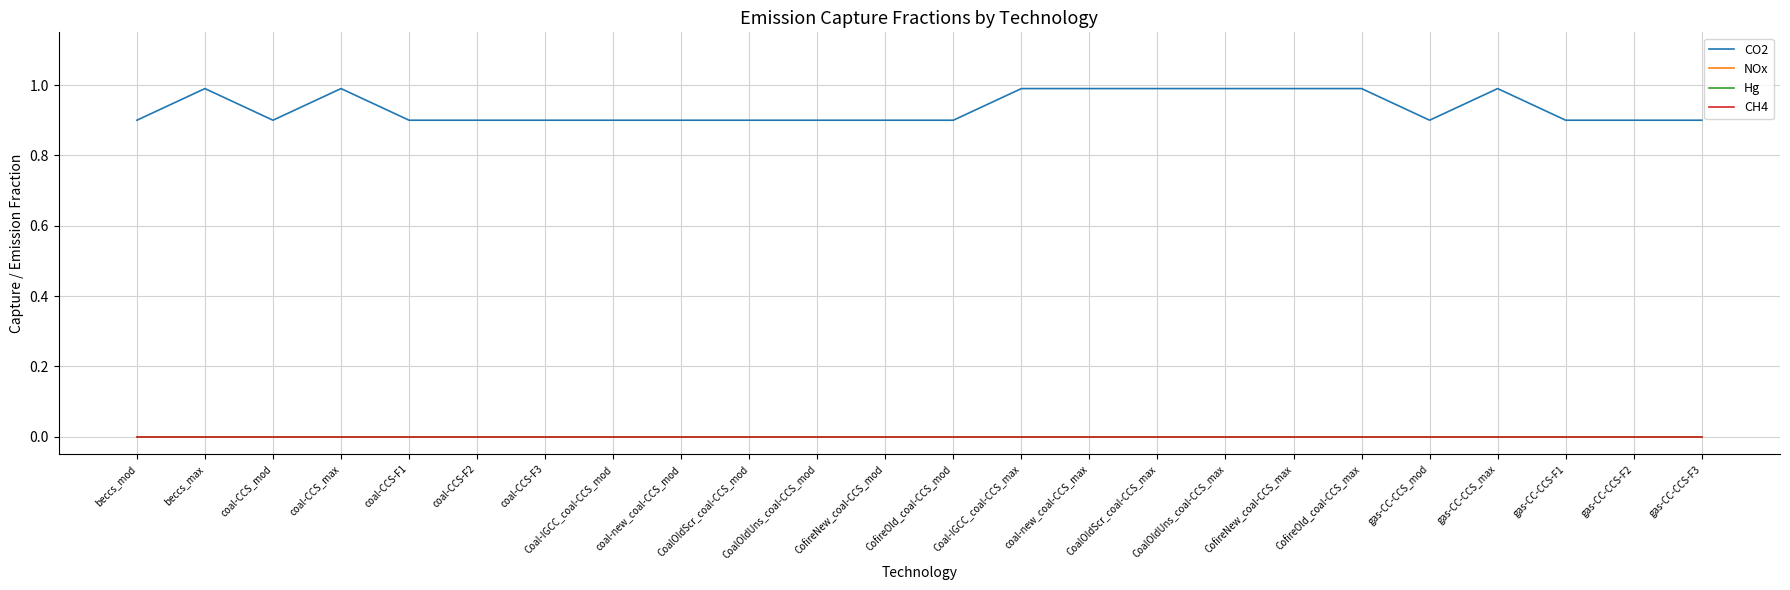

Is this an area chart (filled region under the line)?

No